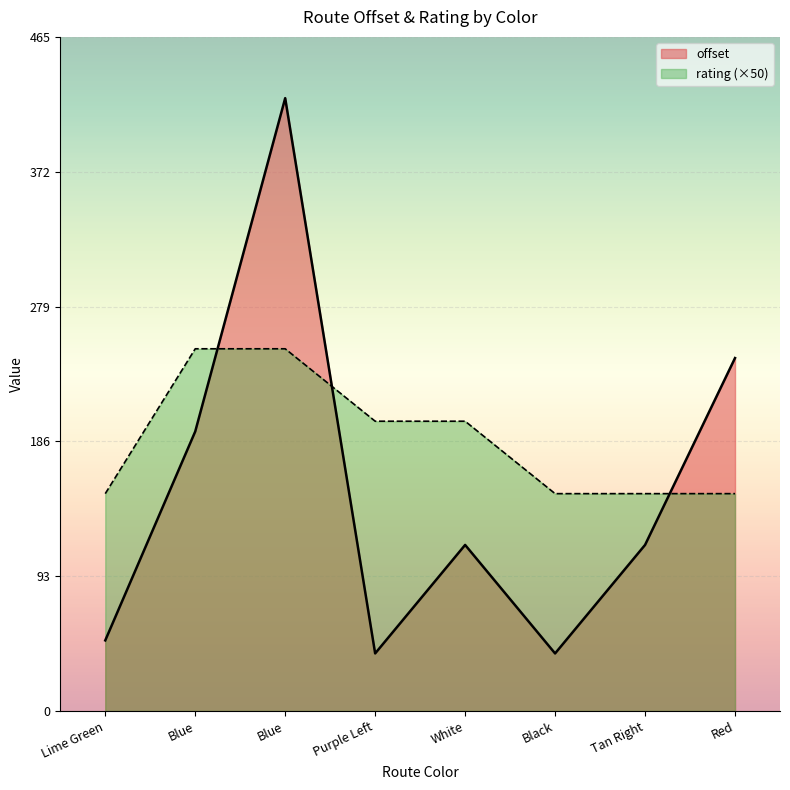

Reading right to left, what are all the values shown in this chart?

offset: 243.6	114.6	39.7	114.6	39.7	423.0	192.9	48.7
rating: 150.0	150.0	150.0	200.0	200.0	250.0	250.0	150.0